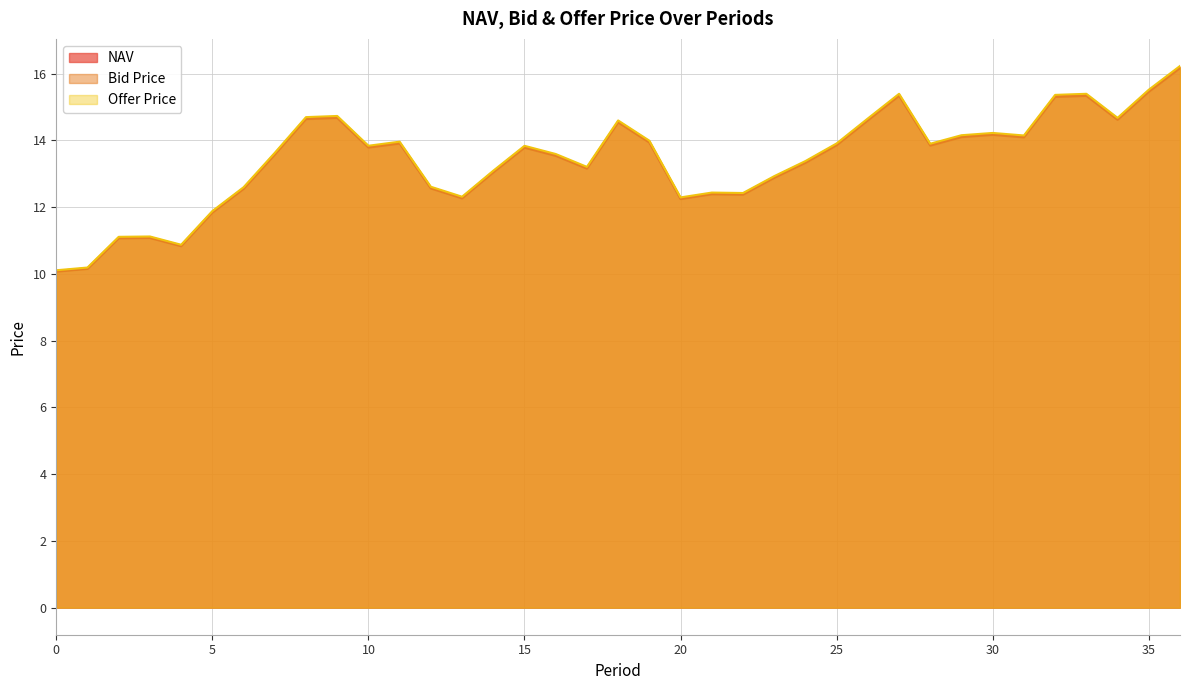

Reading left to right, list all the values displayed in this chart.

NAV: 10.1	10.2	11.1	11.1	10.9	11.9	12.6	13.6	14.7	14.7	13.8	13.9	12.6	12.3	13.1	13.8	13.6	13.2	14.6	14.0	12.3	12.4	12.4	12.9	13.4	13.9	14.6	15.4	13.9	14.1	14.2	14.1	15.3	15.4	14.6	15.5	16.2
Bid Price: 10.1	10.1	11.1	11.1	10.8	11.8	12.5	13.6	14.6	14.7	13.8	13.9	12.6	12.3	13.0	13.8	13.5	13.2	14.5	13.9	12.2	12.4	12.4	12.9	13.3	13.9	14.6	15.3	13.8	14.1	14.2	14.1	15.3	15.3	14.6	15.5	16.2
Offer Price: 10.1	10.2	11.1	11.1	10.9	11.9	12.6	13.6	14.7	14.7	13.8	14.0	12.6	12.3	13.1	13.8	13.6	13.2	14.6	14.0	12.3	12.4	12.4	12.9	13.4	13.9	14.7	15.4	13.9	14.2	14.2	14.1	15.4	15.4	14.7	15.5	16.2